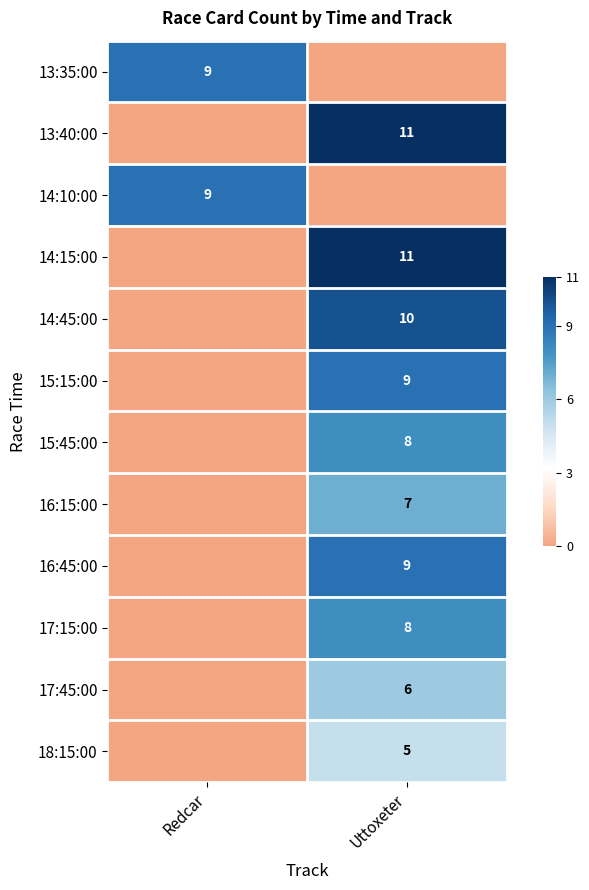

Is the value of 13:35:00 at Redcar greater than the value of 16:15:00 at Uttoxeter?

Yes